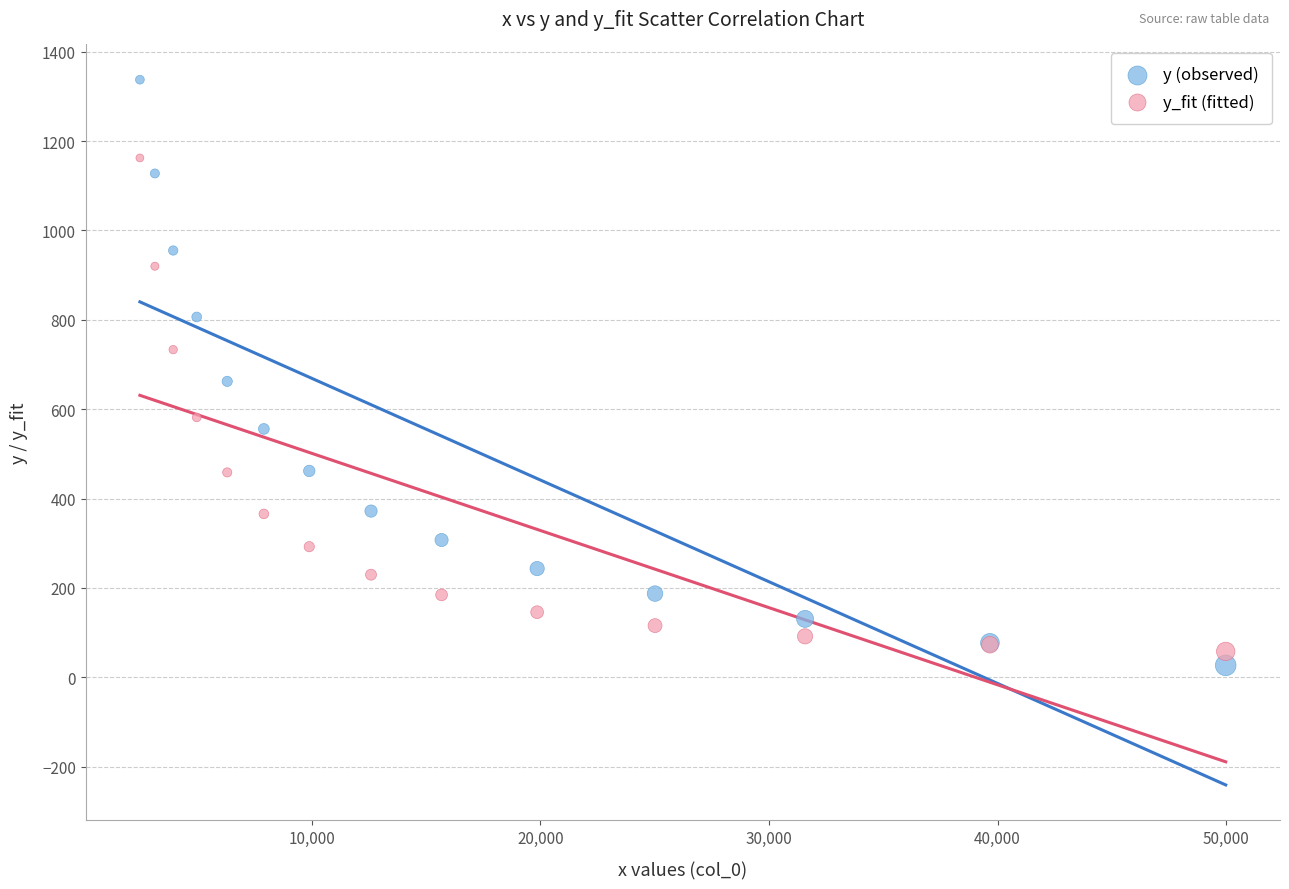

Across all series, what Y value is closest to 682?

662.3